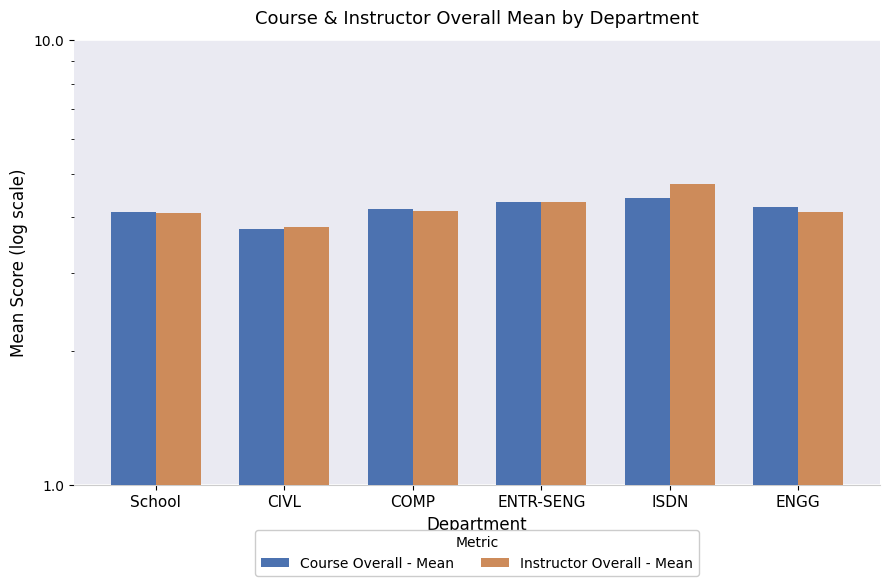

How many groups of bars are there?

6